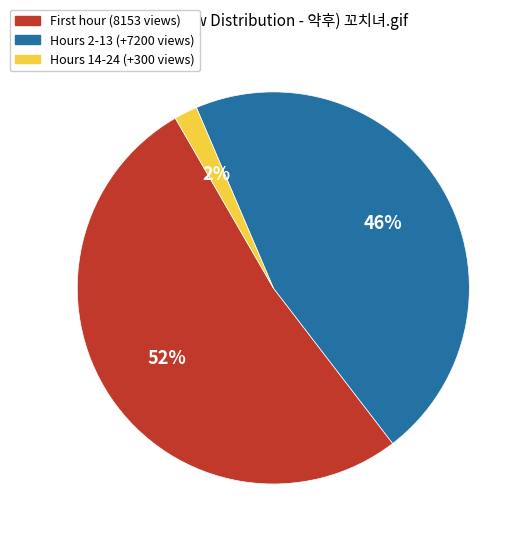

Count the number of slices in the pie.

3